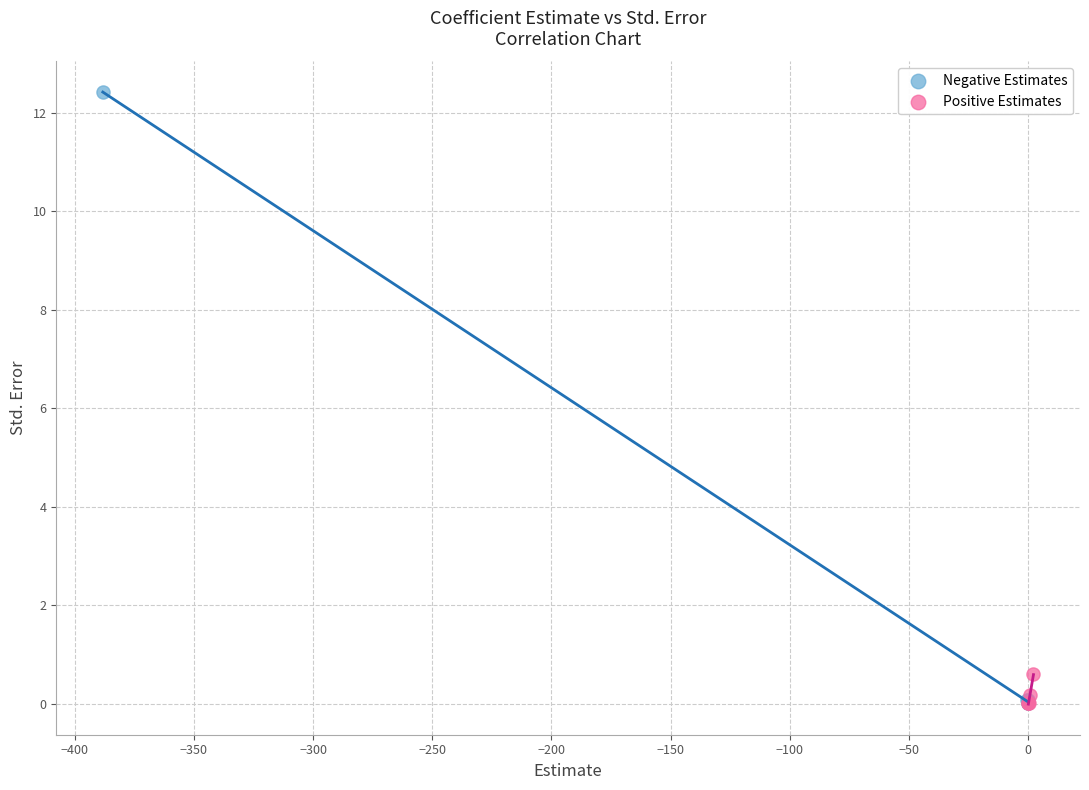

Which series reaches the maximum Y coordinate?

Negative Estimates